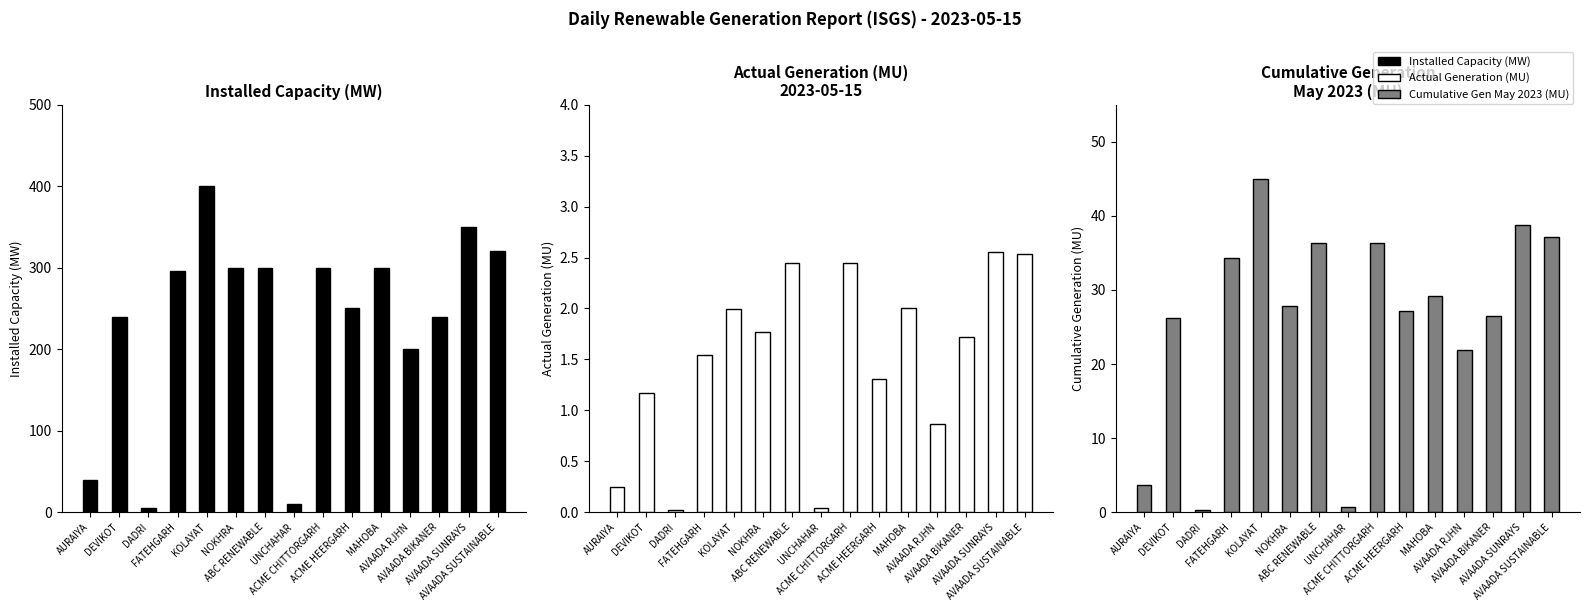

What is the total value across all series at AURAIYA?

43.9